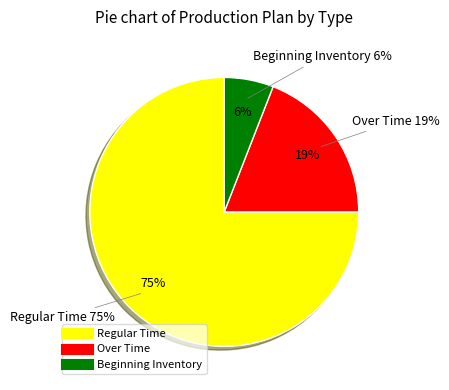

Is it true that Week 1 is 13% of the pie?

False